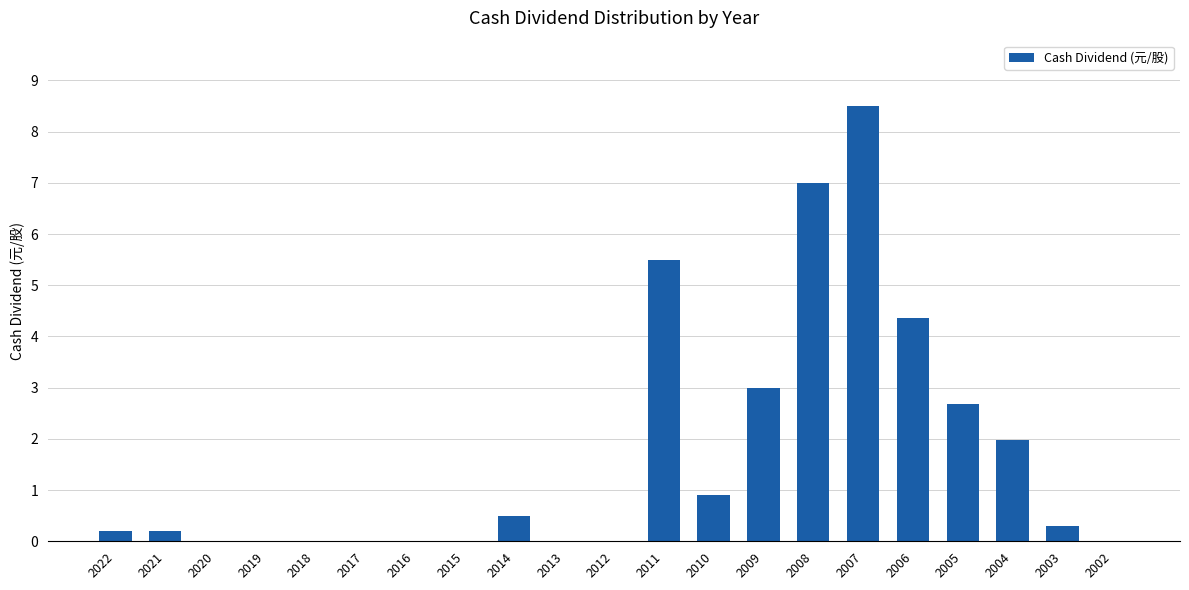

Between 2022 and 2005, which is larger?

2005